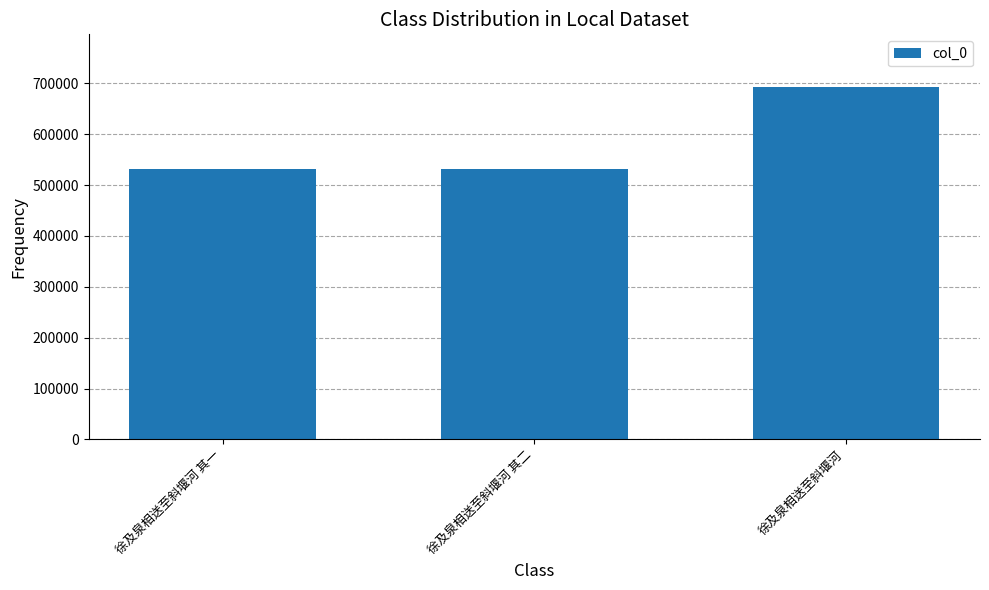

What is the label of the 1st bar from the right?

徐及泉相送至斜堰河